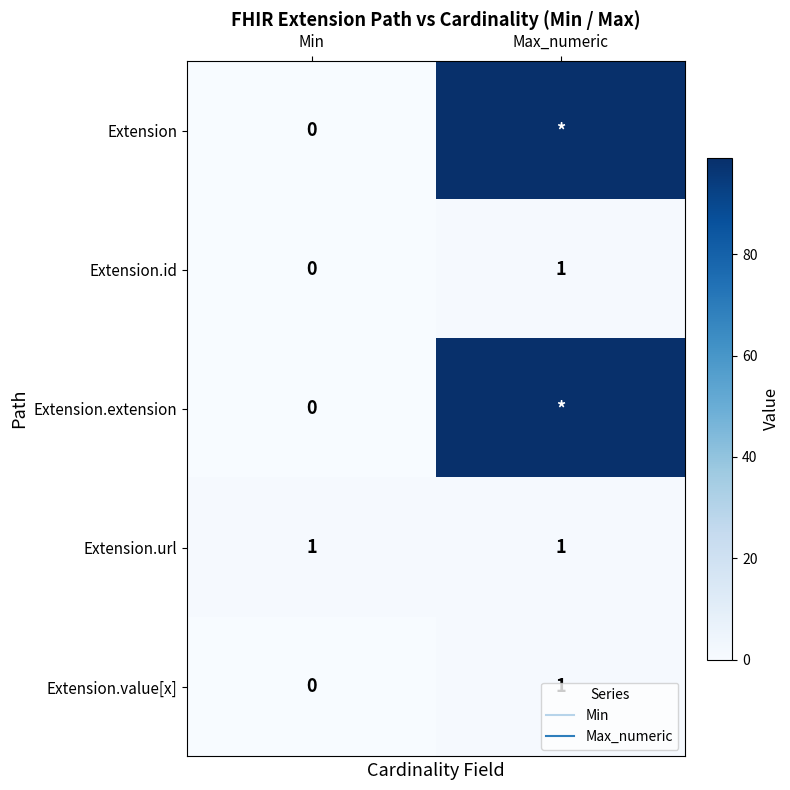

What is the highest value of the Extension.value[x] series?

1